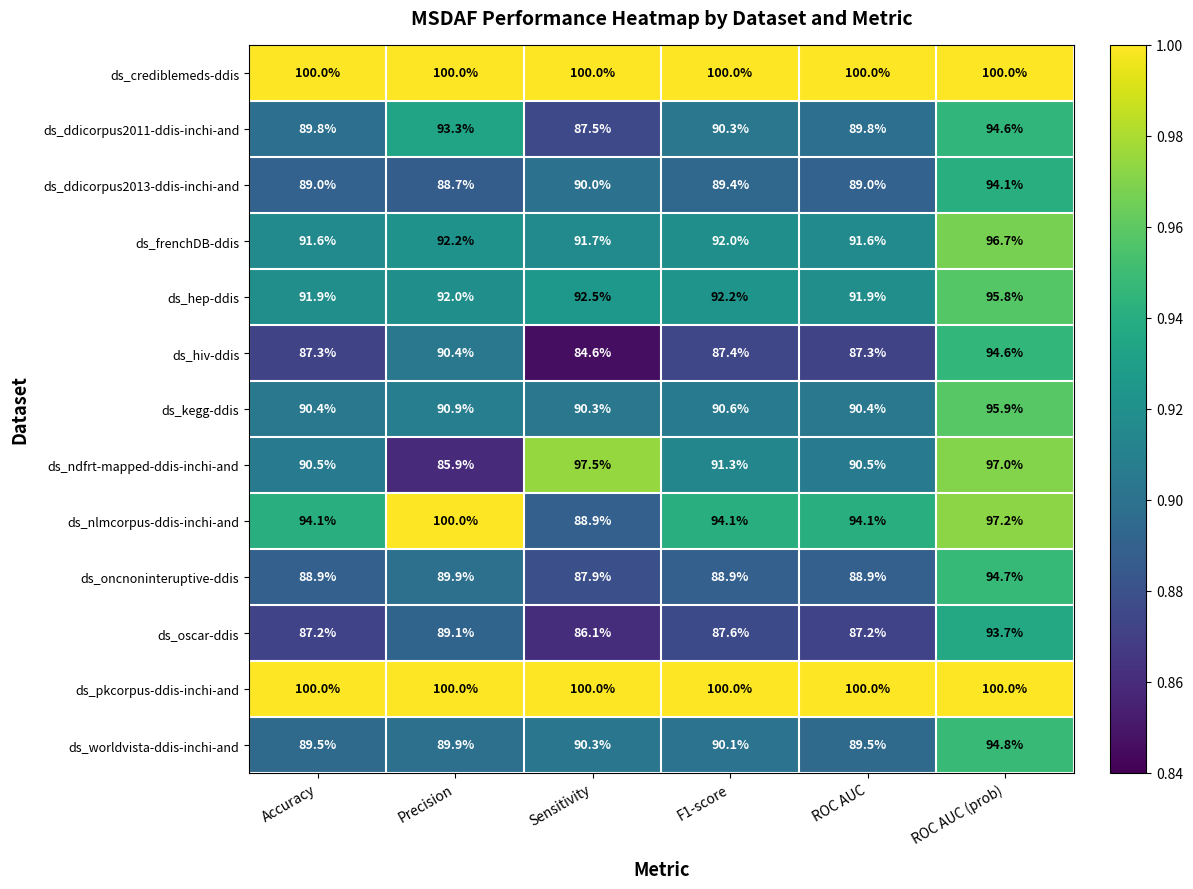

What is the difference between the maximum and minimum values in the ds_nlmcorpus-ddis-inchi-and series?

11.1